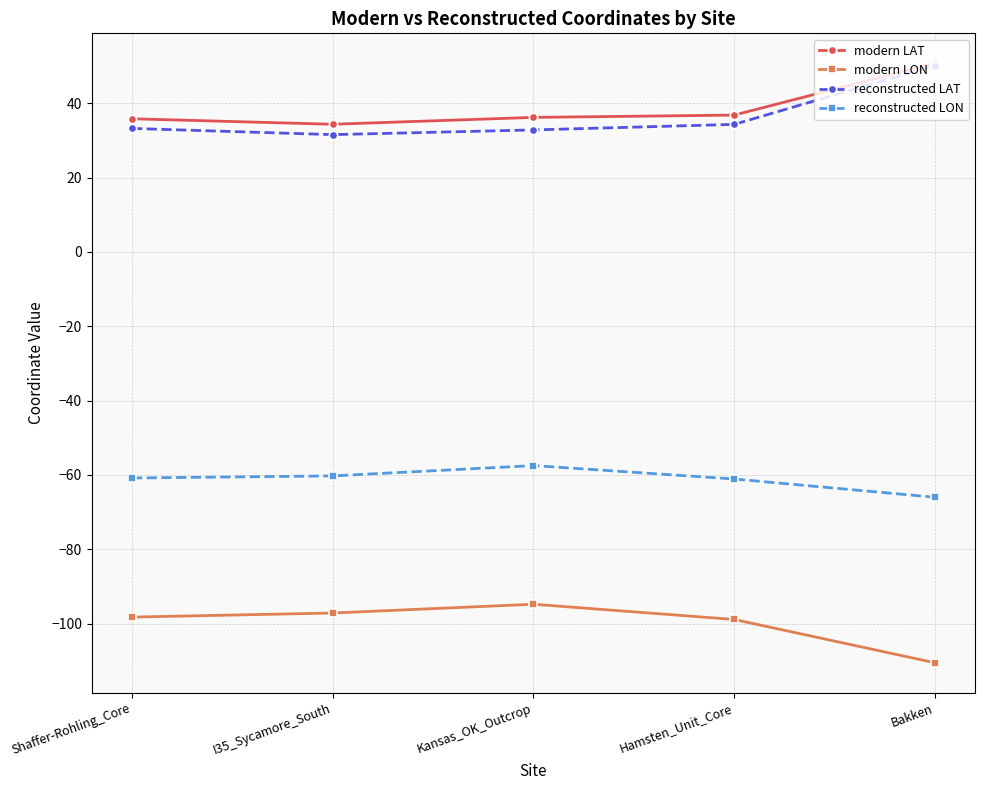

Is it true that reconstructed LON equals -82.4 at Kansas_OK_Outcrop?

False